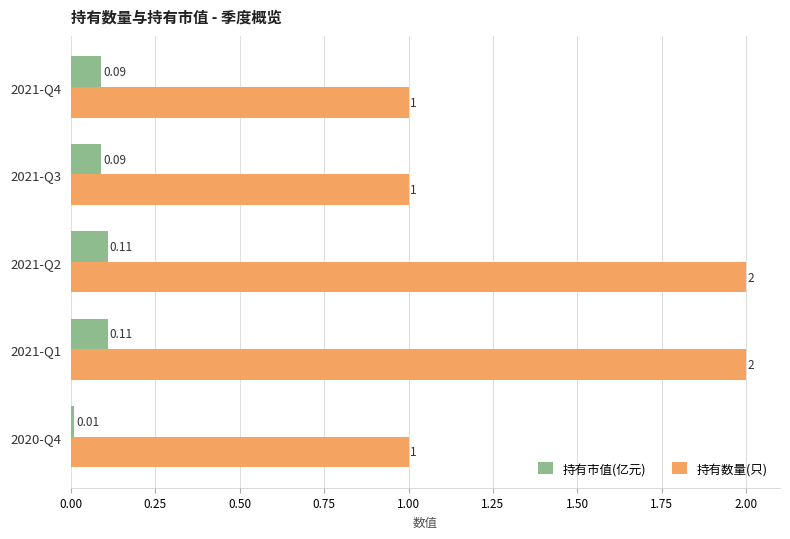

Rank the series by their maximum value, from highest to lowest.

持有数量(只), 持有市值(亿元)